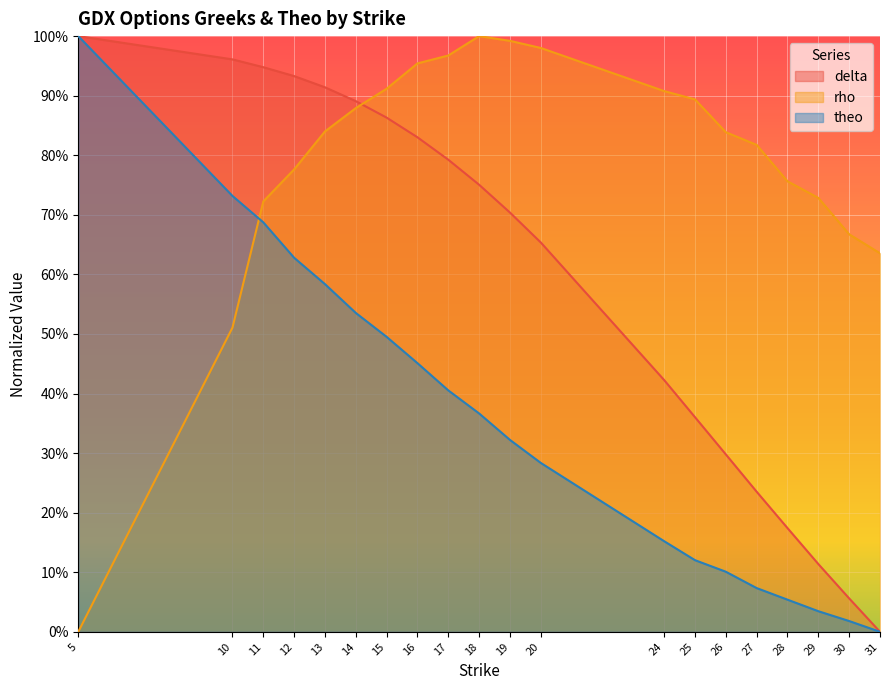

What are all the series names shown in the legend?

delta, rho, theo